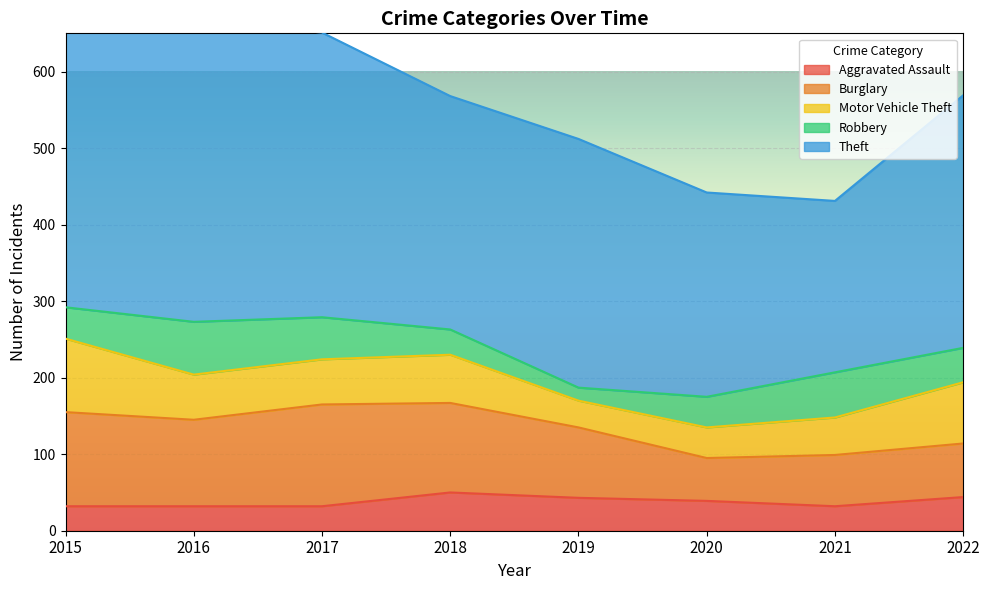

At which label is Aggravated Assault closest to 41?

2019